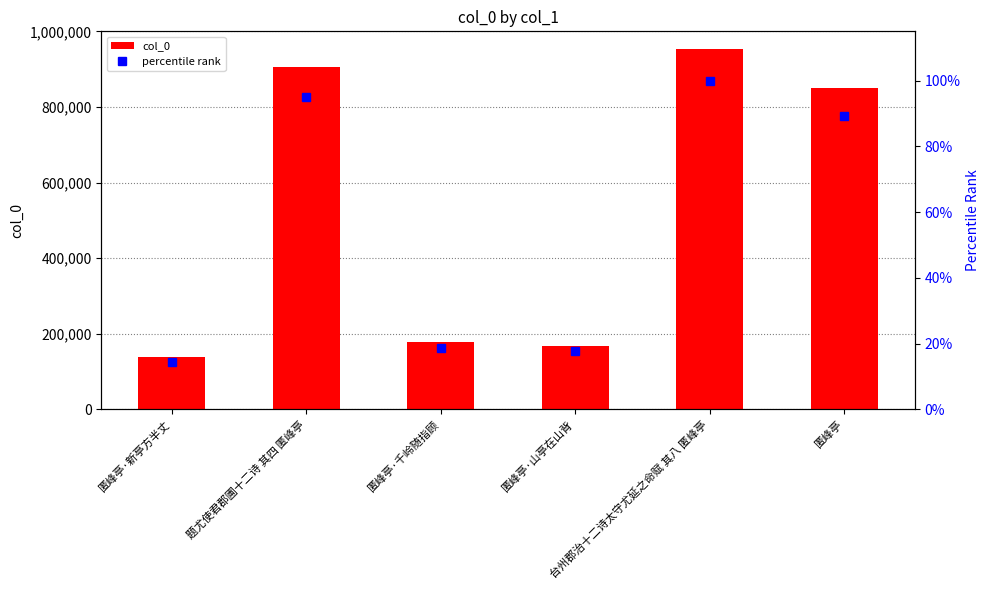

The value of percentile rank at 匿峰亭·山亭在山背 is 9.2. True or false?

False